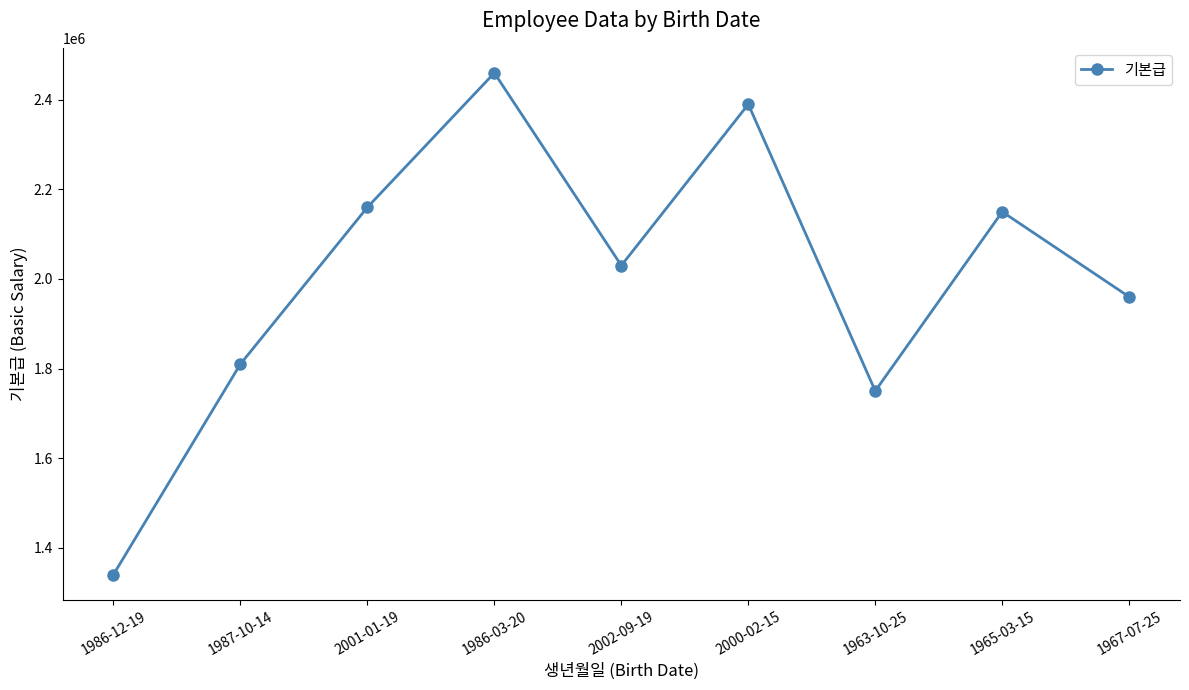

True or false: the data has more than 1 interior local peaks.

True